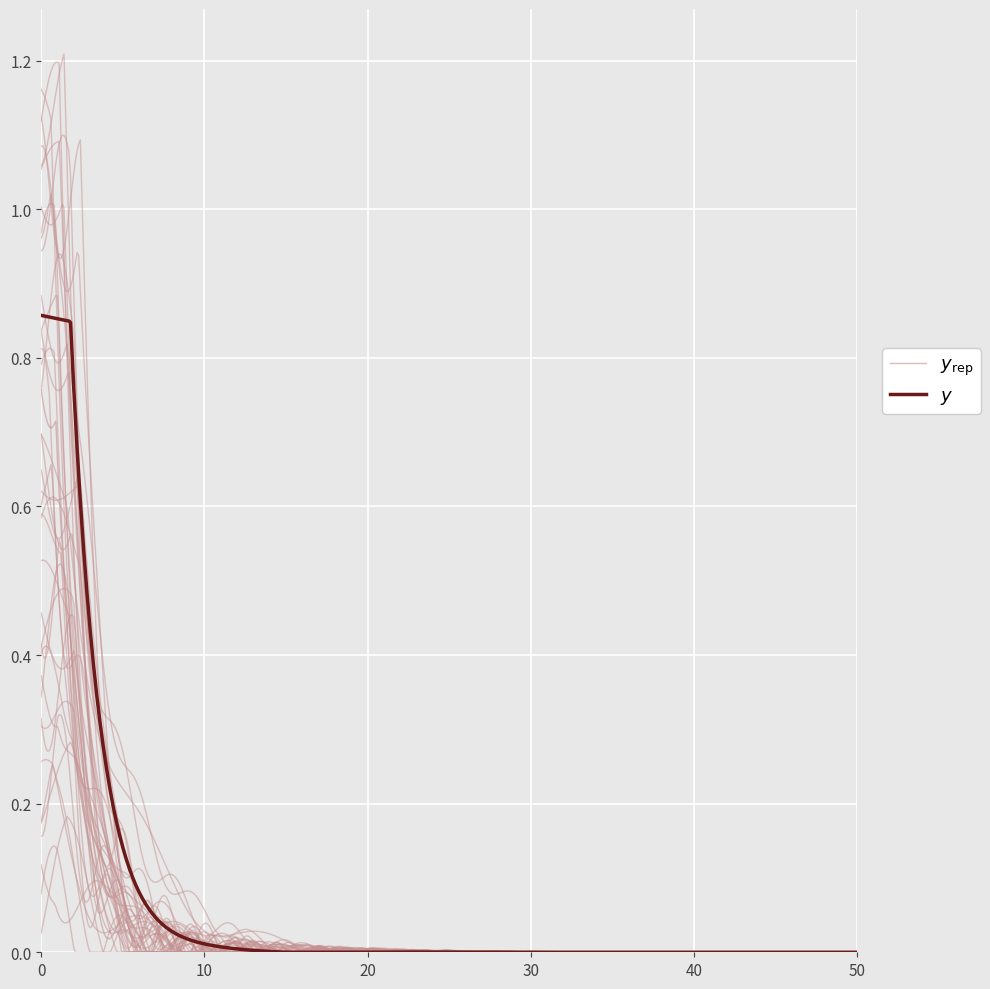

Is it true that Base Min equals 2 at Extension.url?

False